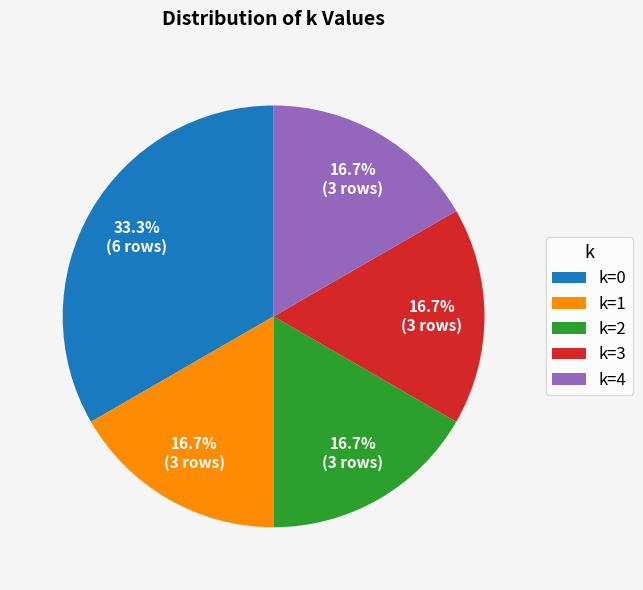

Which category has the biggest portion of the pie?

k=0